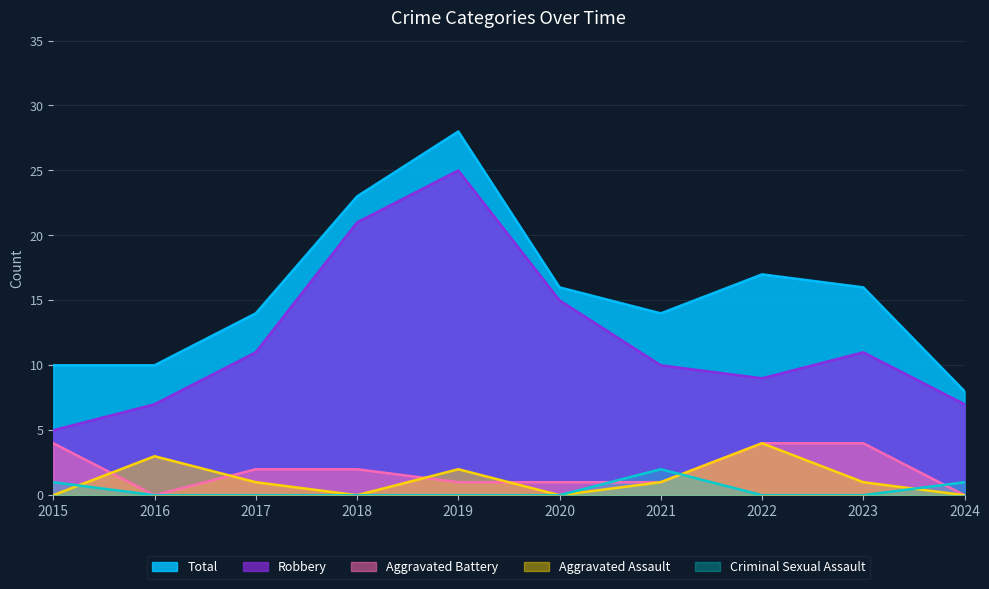

What is the value of the Robbery point at the 7th from the left?

10